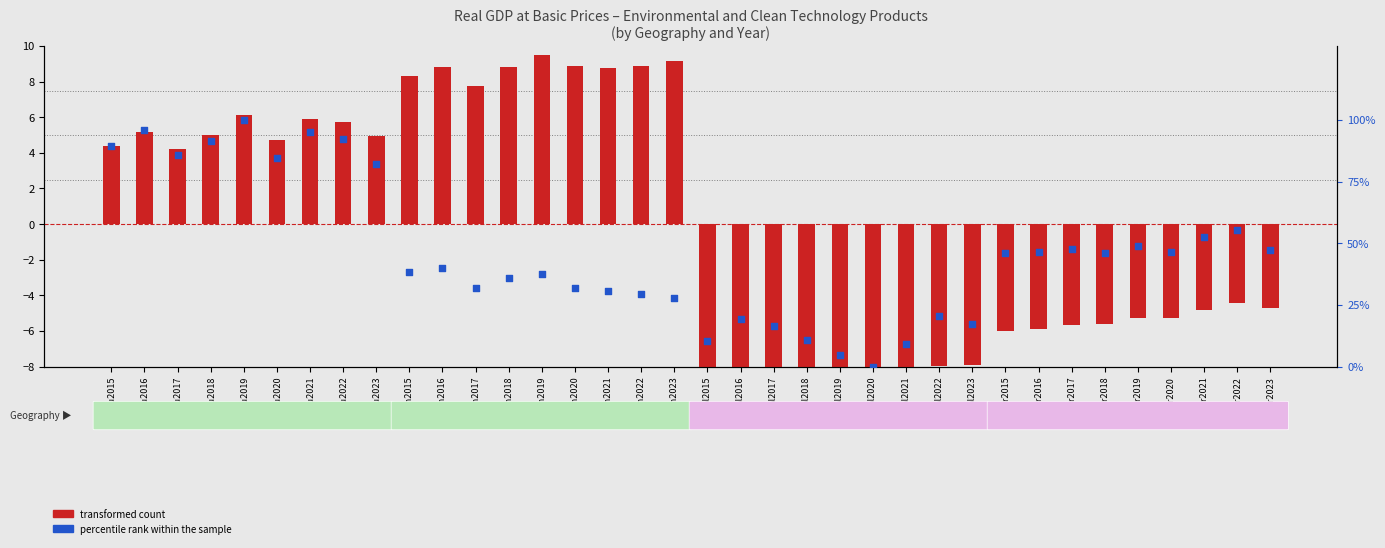

What is the total value across all series at On2020?

40.8